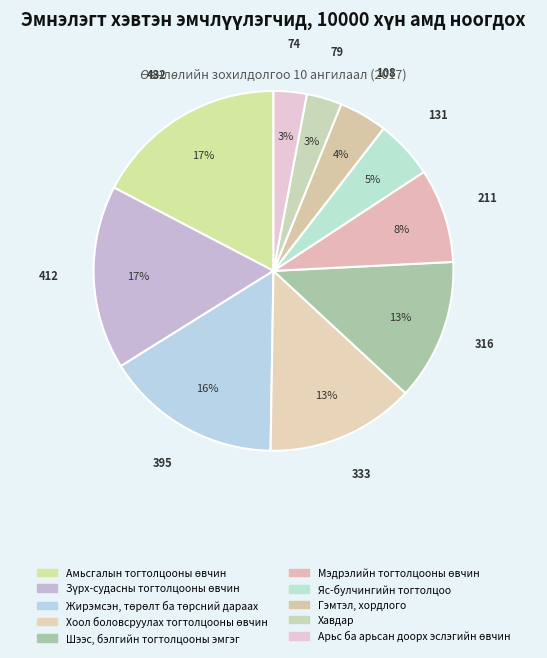

How many segments does this pie chart have?

10